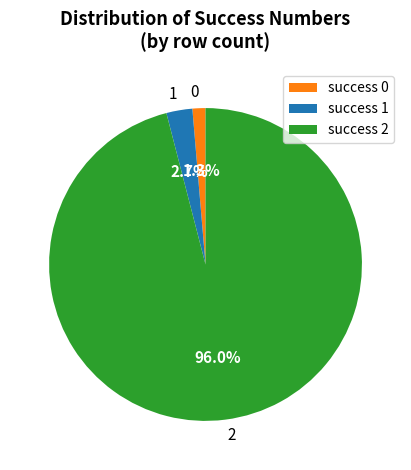

Is there a majority slice in this chart?

Yes